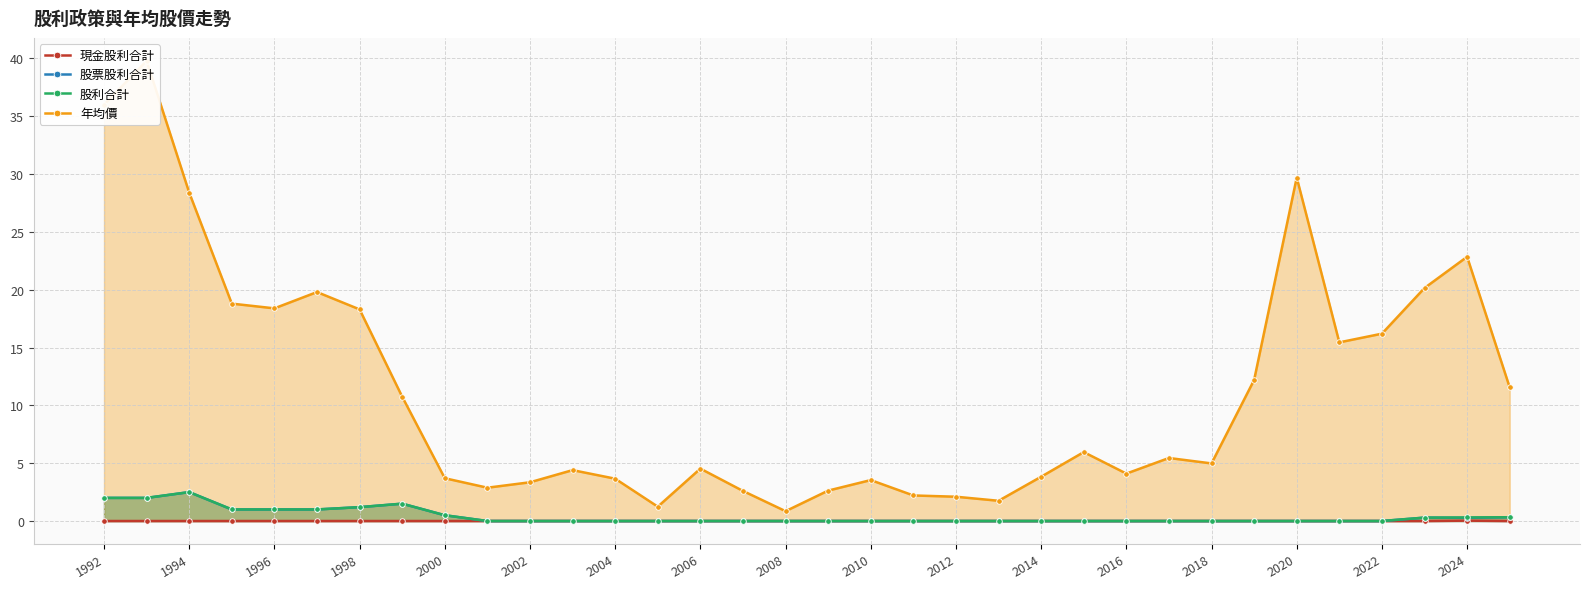

What is the highest value of the 股票股利合計 series?

2.5